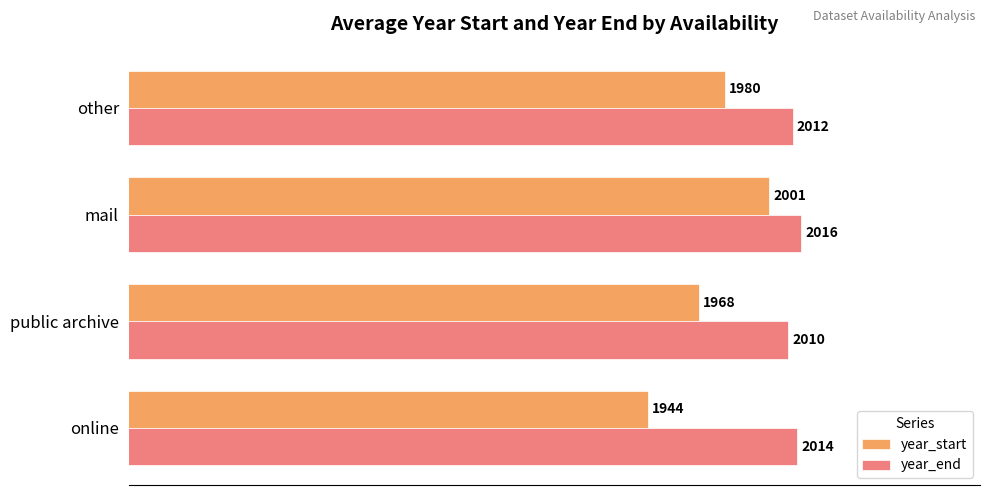

What is the average value of the year_end series?

2013